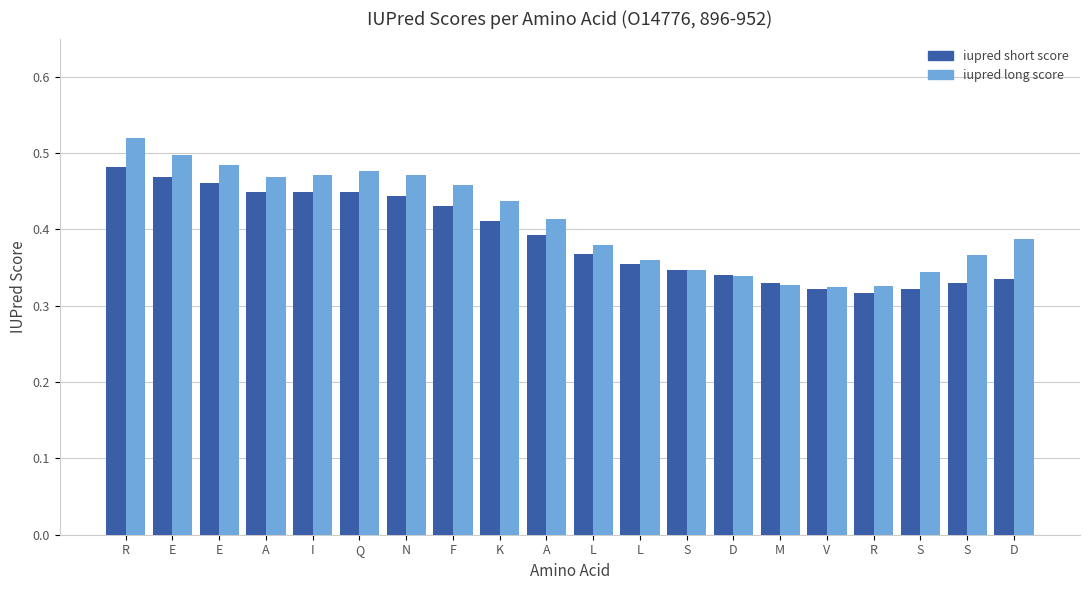

The value of iupred short score at R is 0.3. True or false?

True